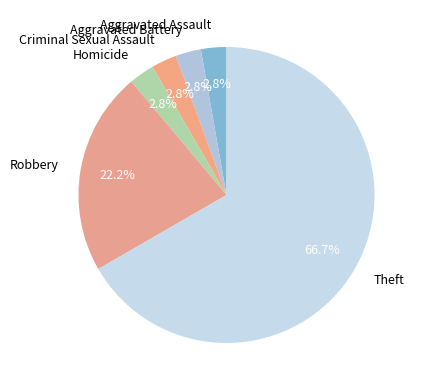

Is it true that Theft is 75% of the pie?

False